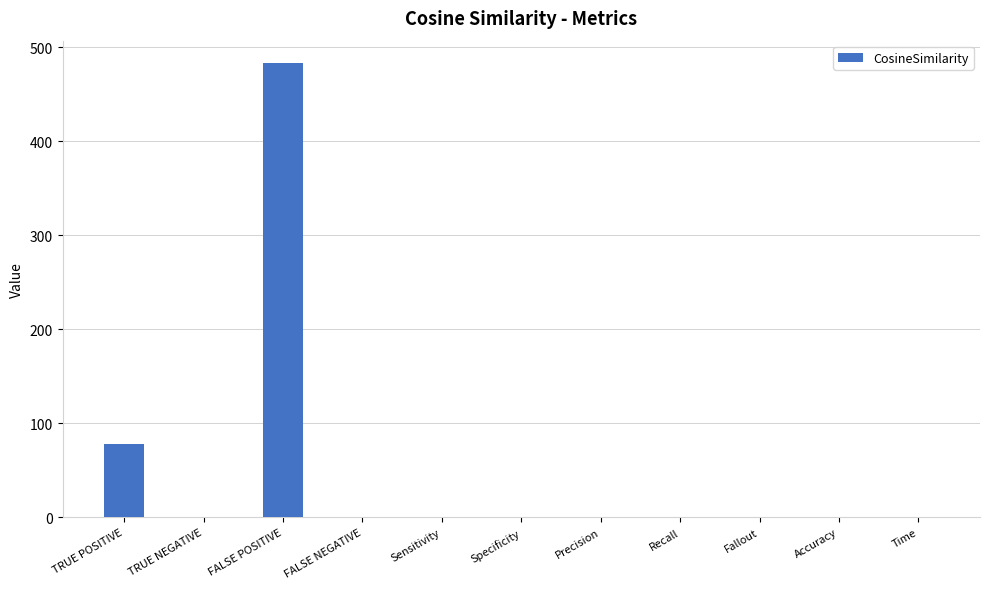

How many data points are above 0?

8